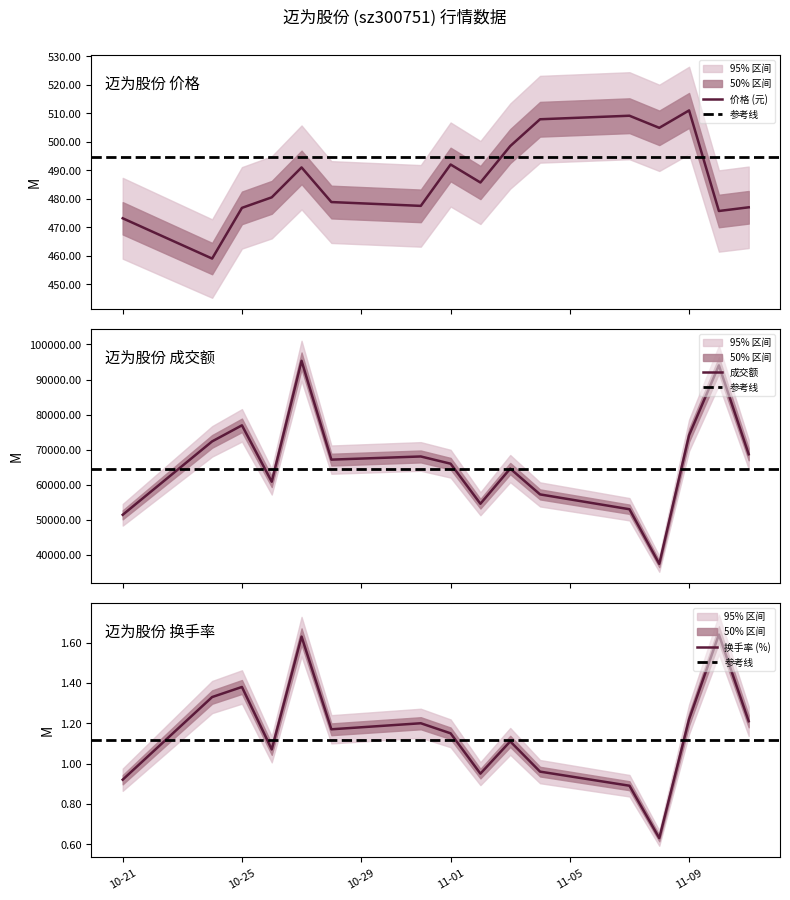

What is the difference between the second highest and second lowest values in the volume series?

0.7